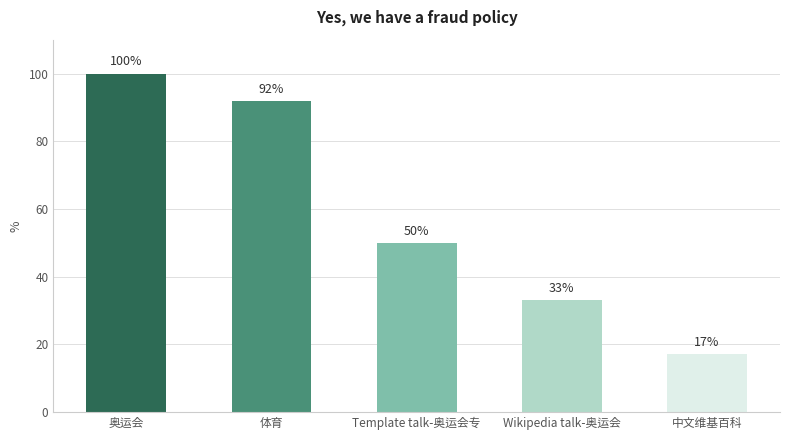

At which category does the chart reach its peak across all series?

奥运会